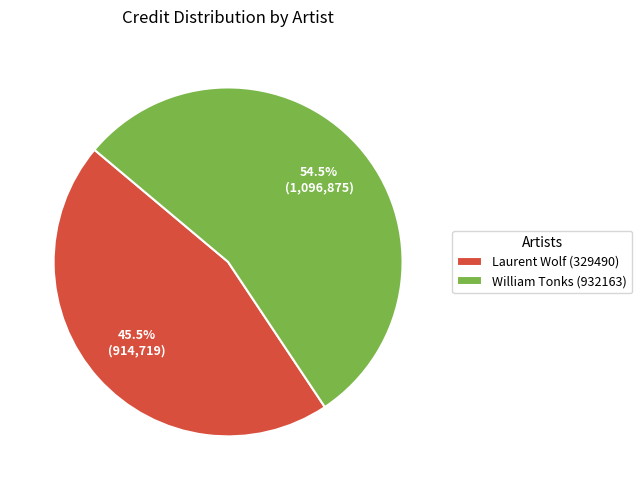

Is it true that Laurent Wolf (329490) is 58% of the pie?

False